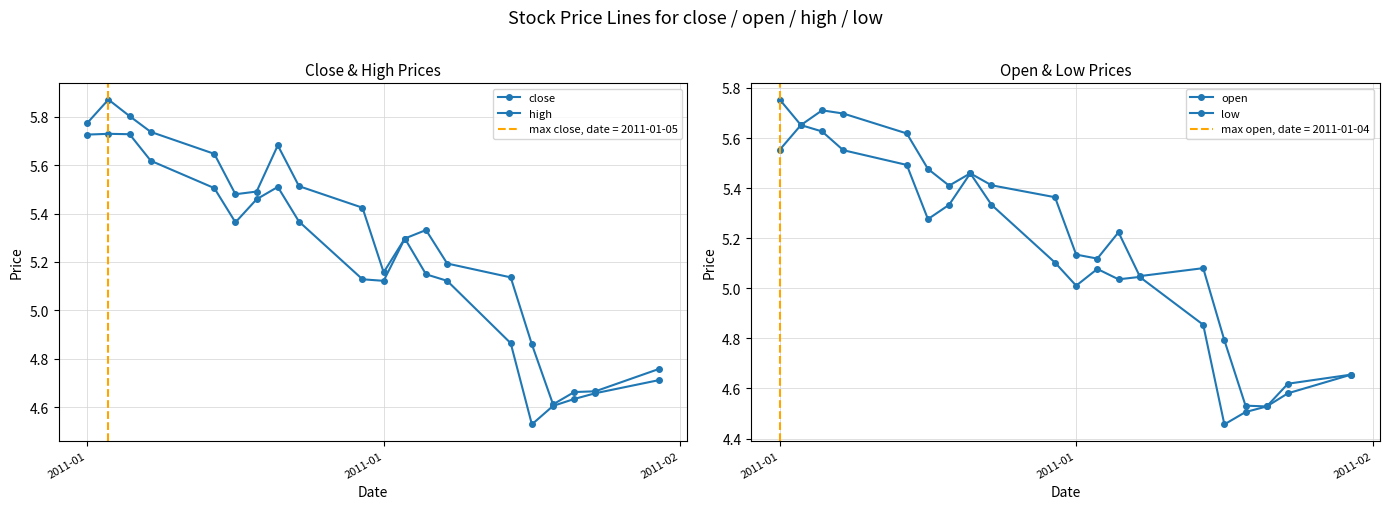

How many lines are shown in the chart?

4